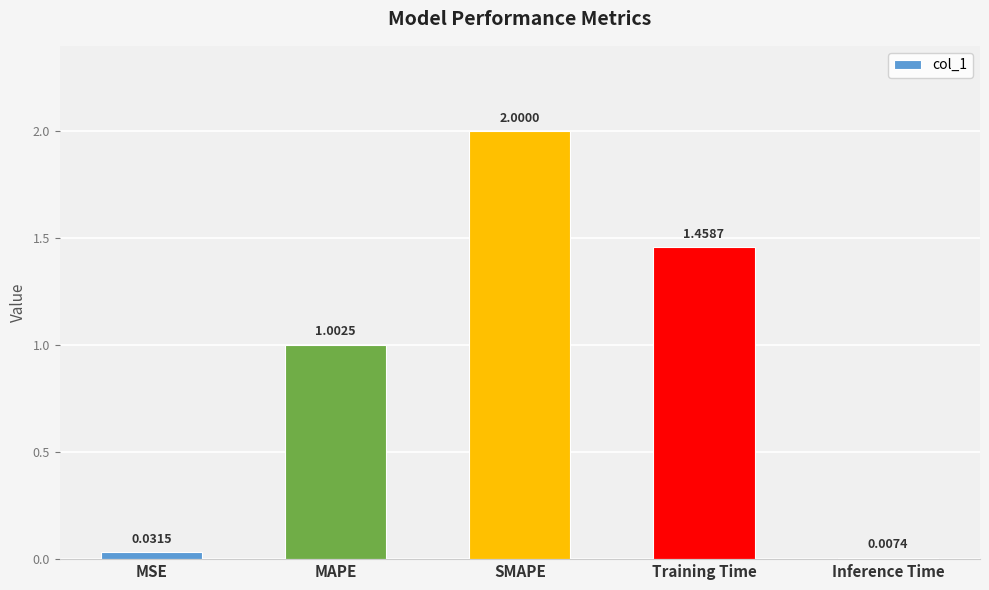

How many values are below 1?

2